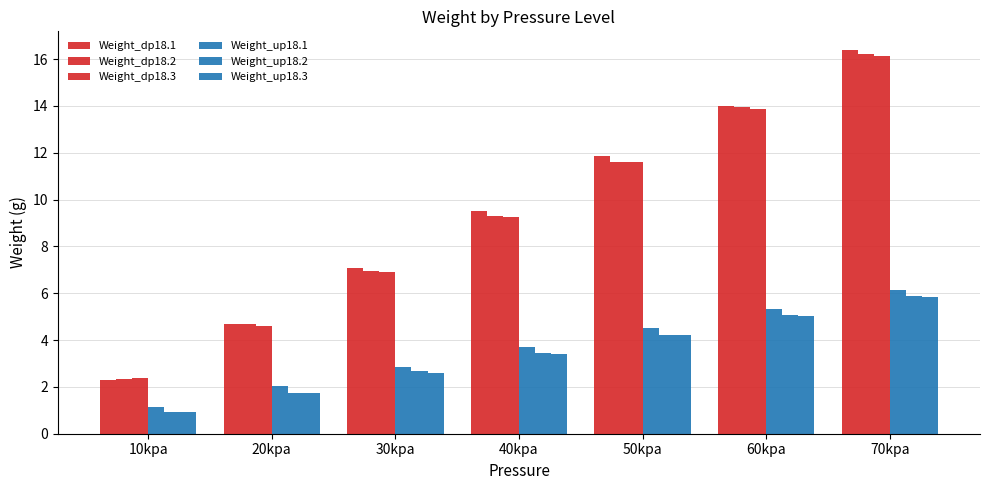

How many data points in Weight_dp18.2 are less than 9?

3